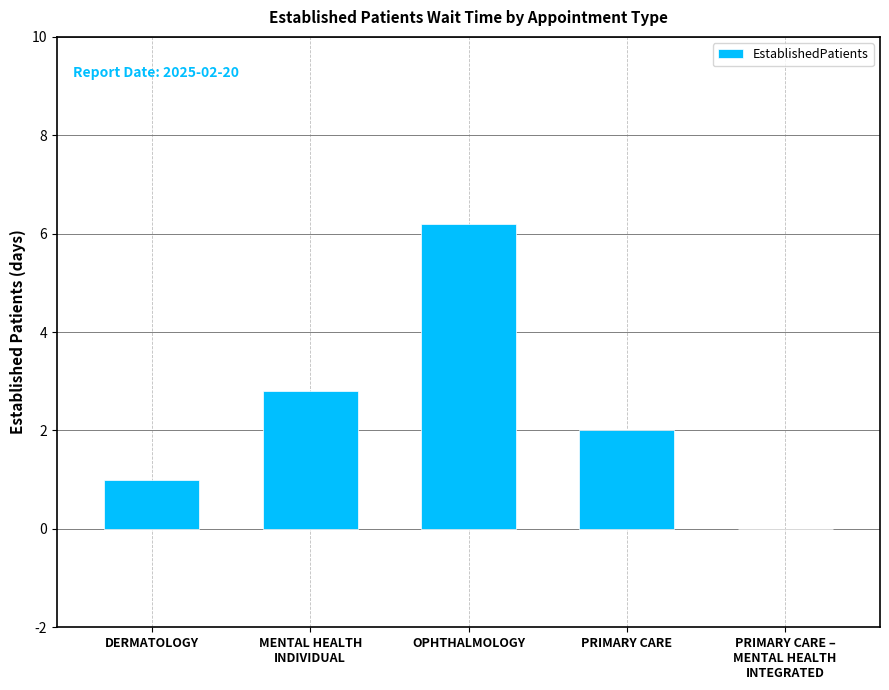

How many series are shown in this chart?

1